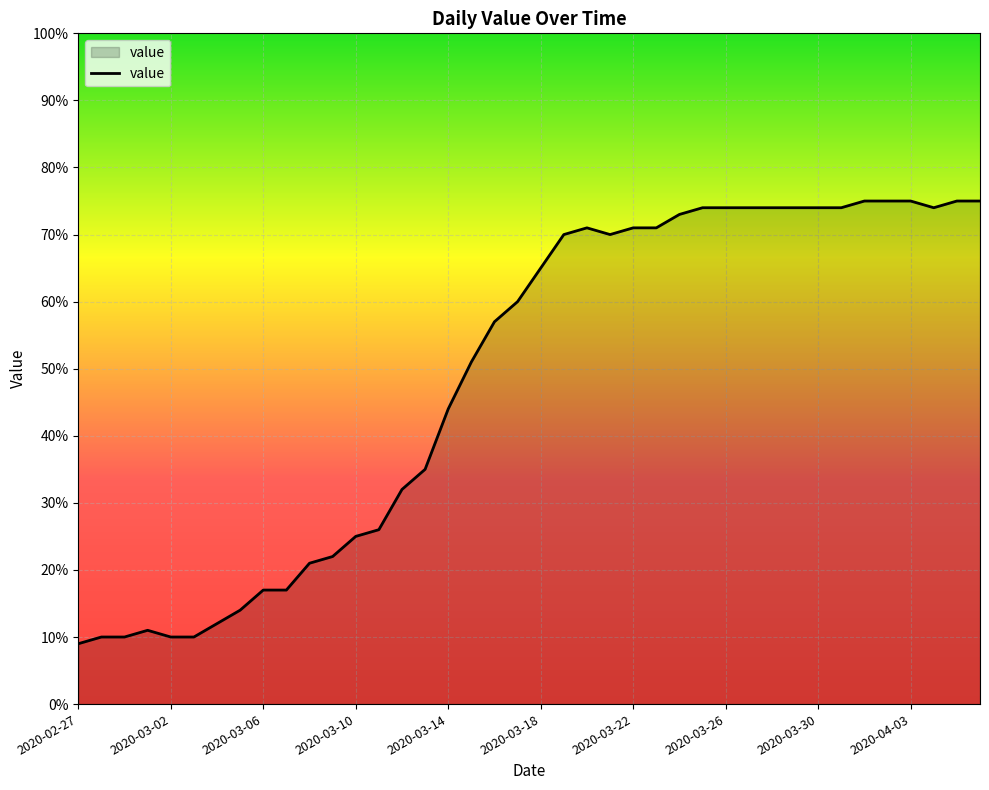

What is the difference between the maximum and minimum values?

66